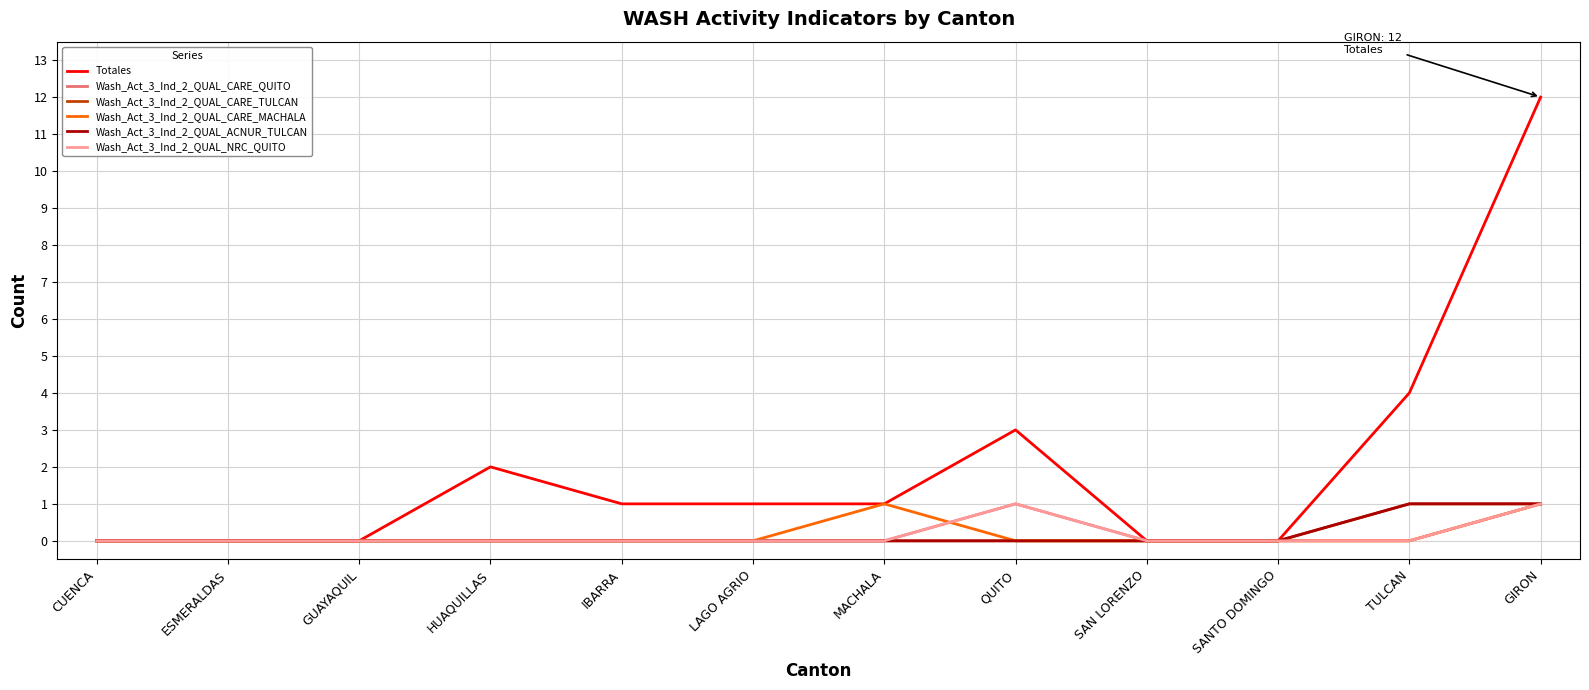

Which series has the largest total across all categories?

Totales